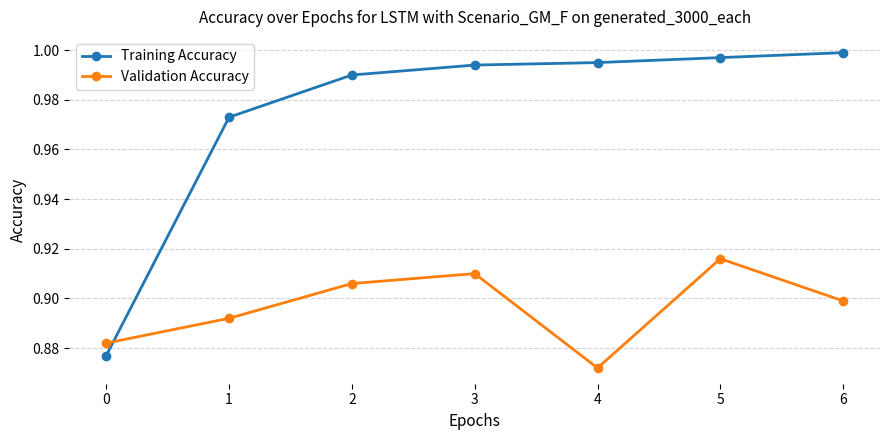

The value of Validation Accuracy at 1 is 1.6. True or false?

False